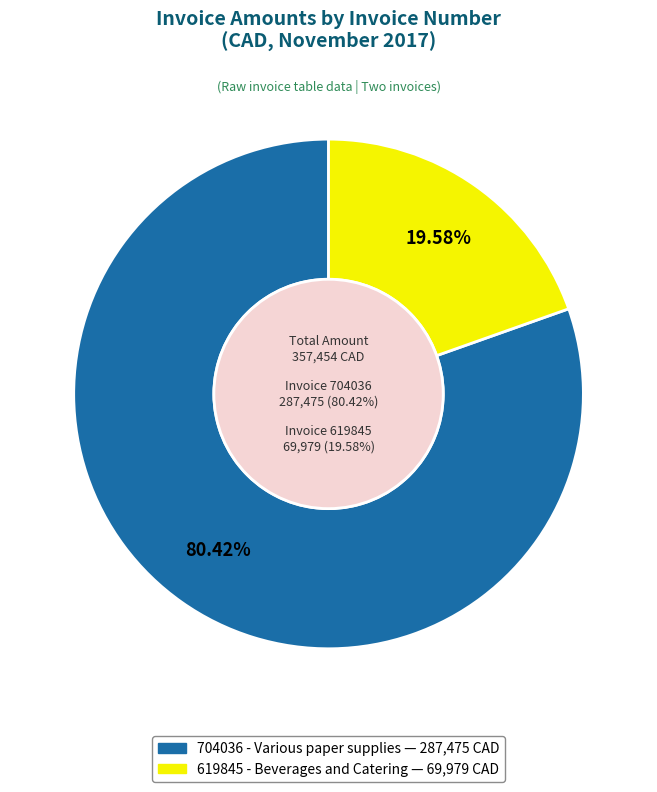

Which has a higher value, 619845 - Beverages and Catering or 704036 - Various paper supplies?

704036 - Various paper supplies